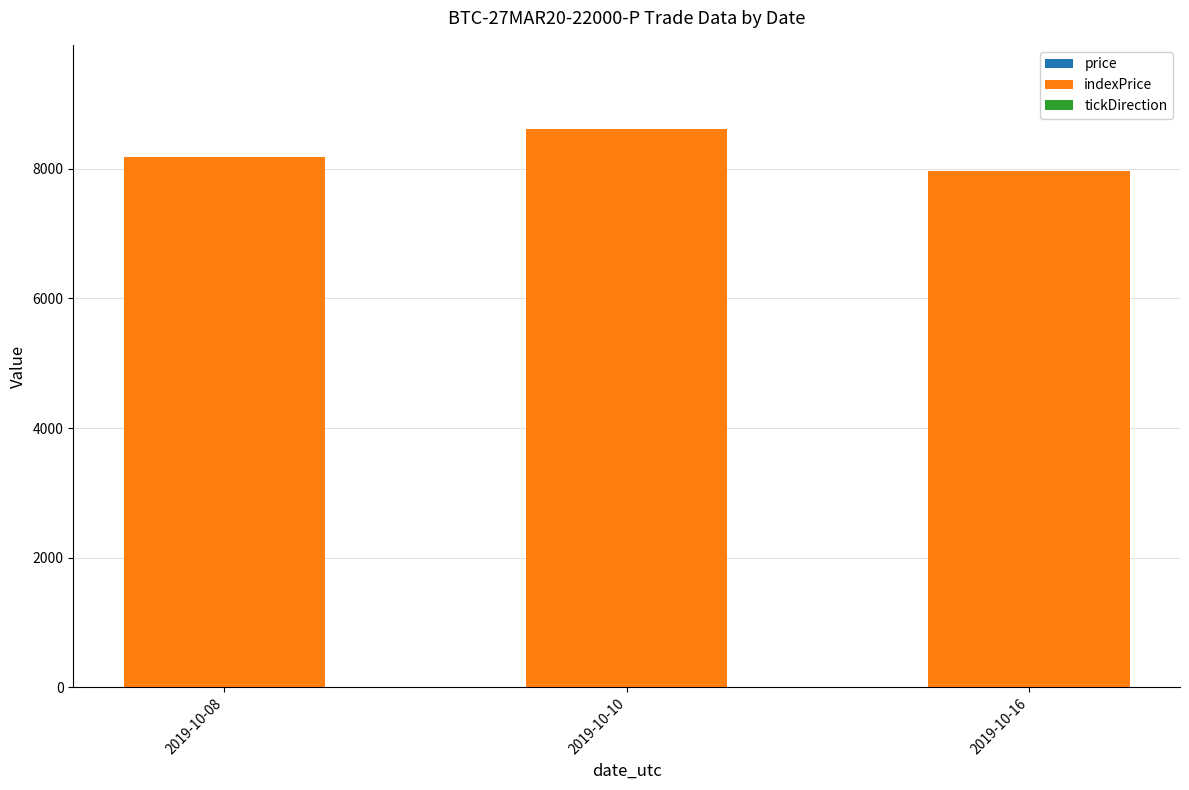

Are the bars grouped side by side (vs. stacked)?

No